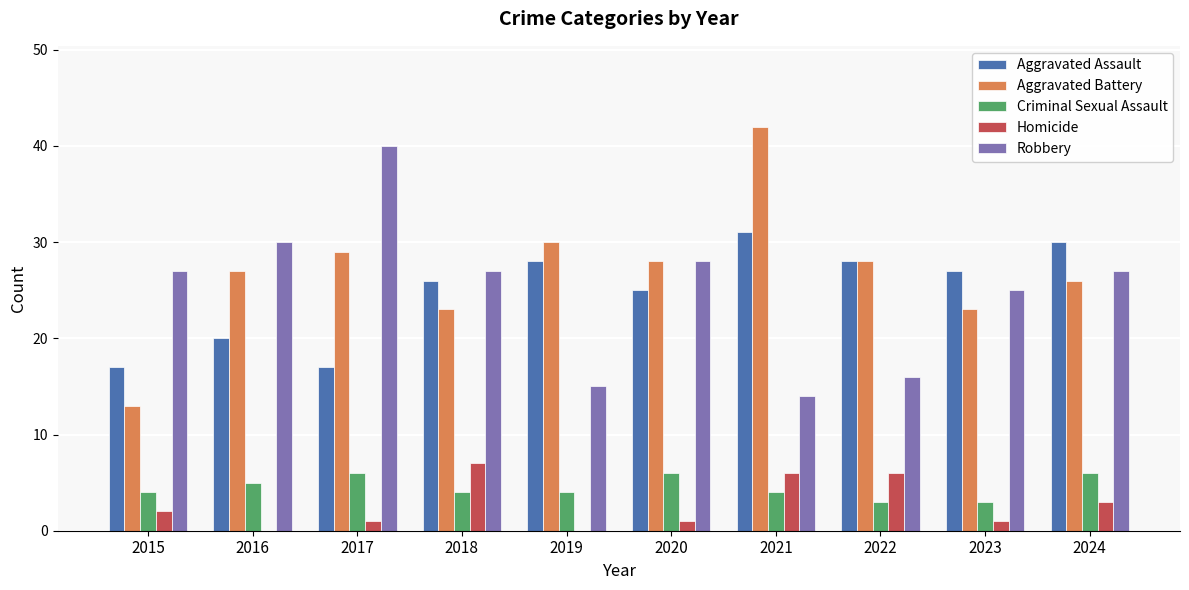

Is the value of Aggravated Assault at 2024 greater than the value of Aggravated Battery at 2023?

Yes